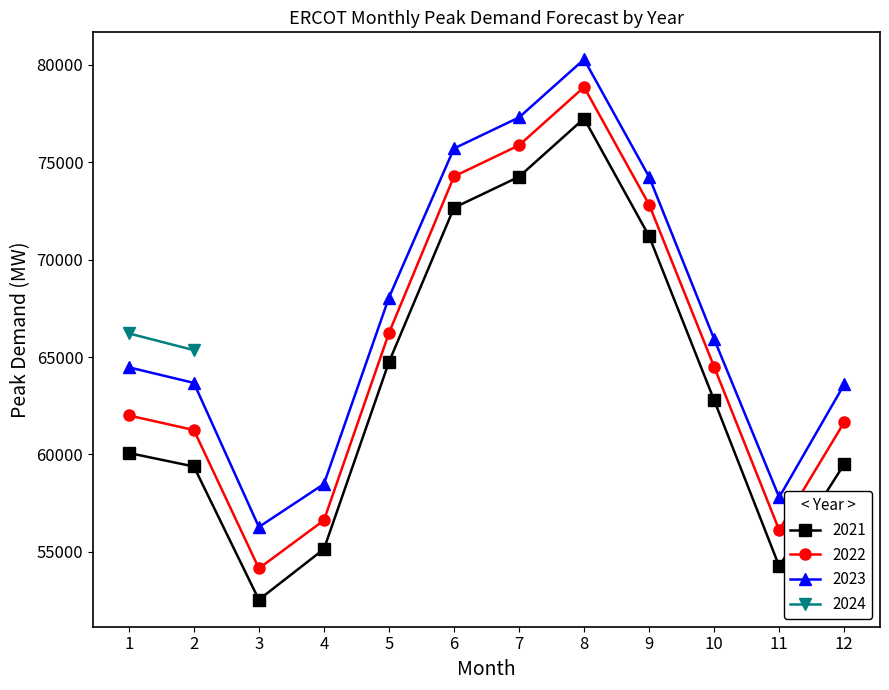

True or false: 2023 and 2022 cross at least once.

False